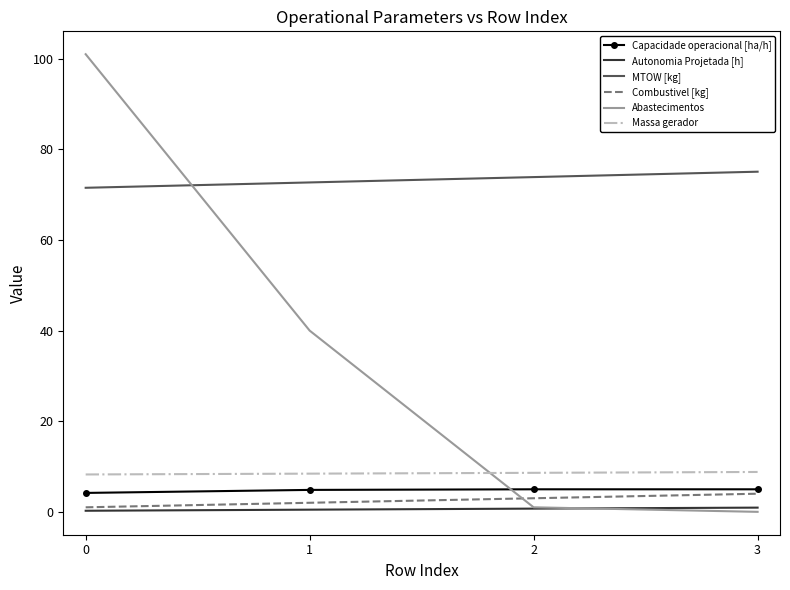

Which series has the widest spread of values?

Abastecimentos